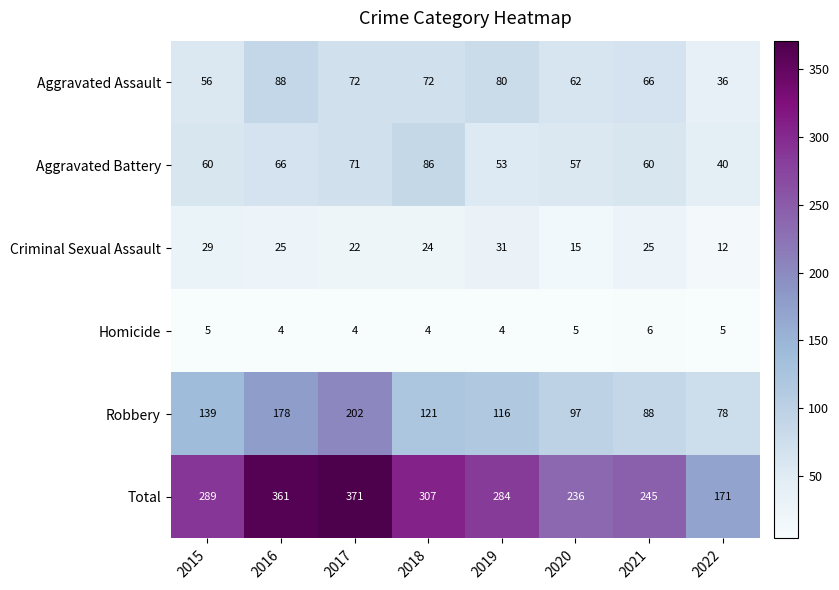

Which series changed the most between 2015 and 2016?

Total